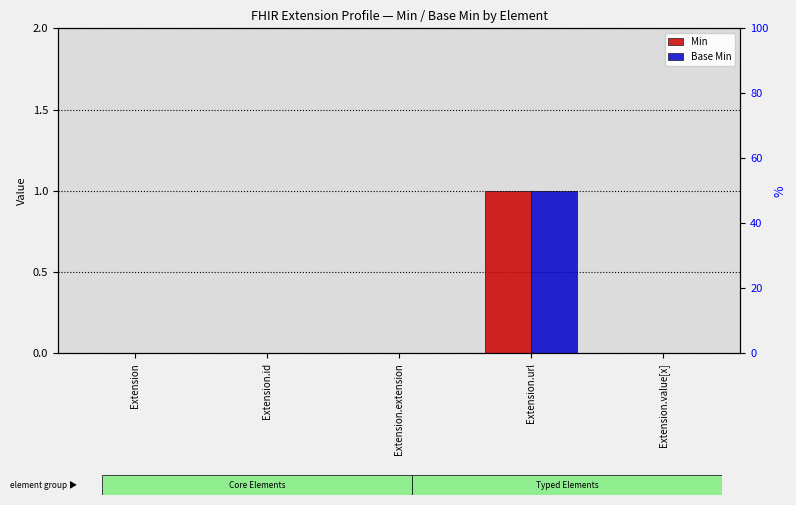

What are all the series names shown in the legend?

Min, Base Min